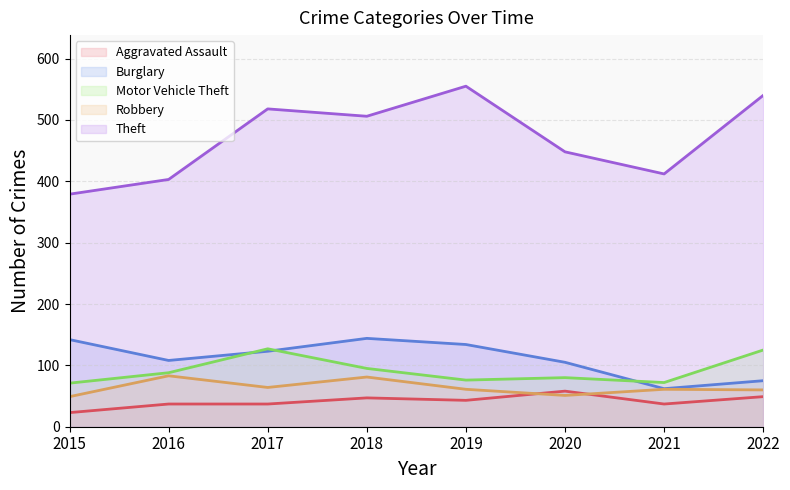

Rank the series by their maximum value, from highest to lowest.

Theft, Burglary, Motor Vehicle Theft, Robbery, Aggravated Assault